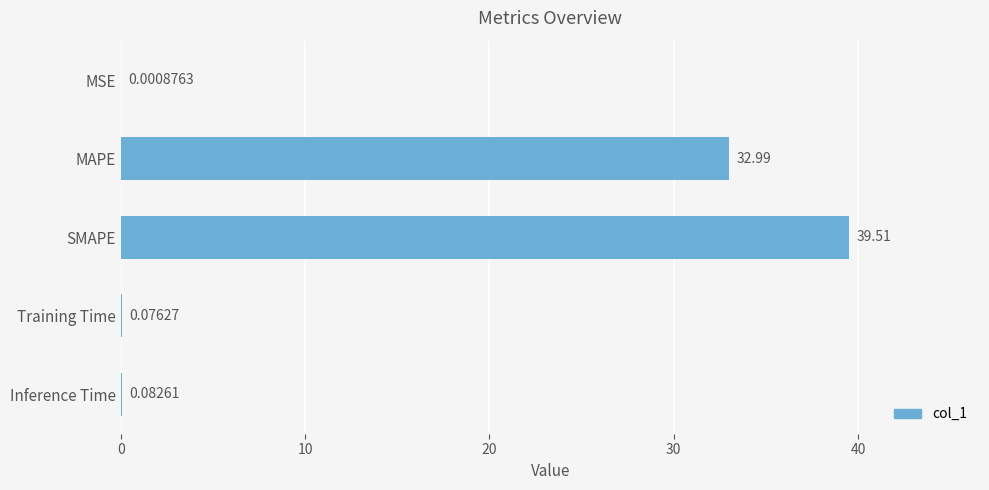

Where is the data nearest to the value 19?

MAPE